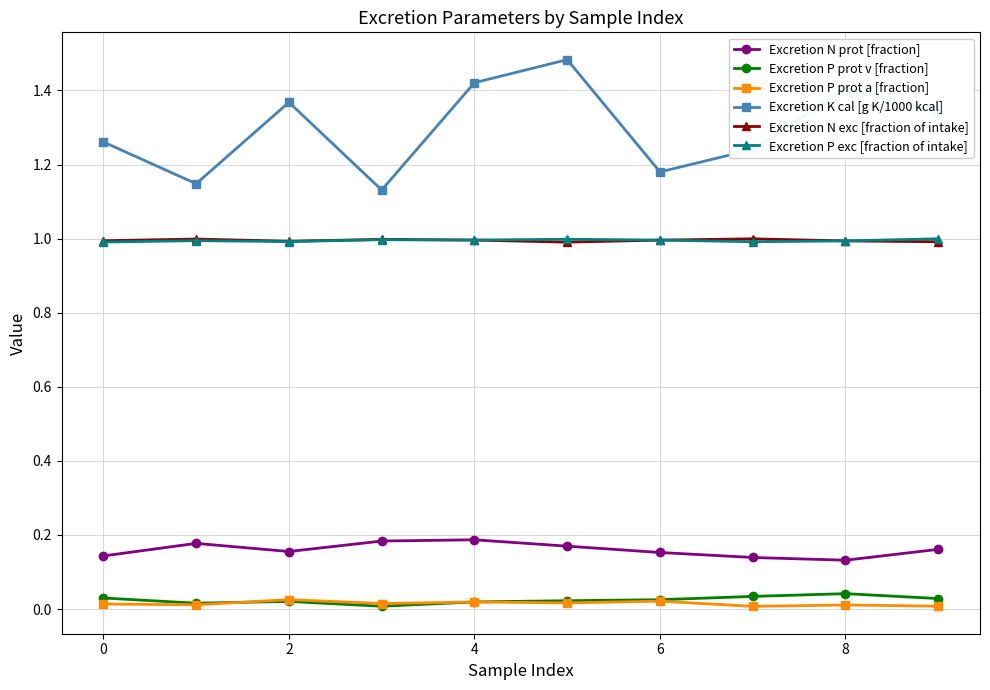

Does the chart display data point markers on the line(s)?

Yes